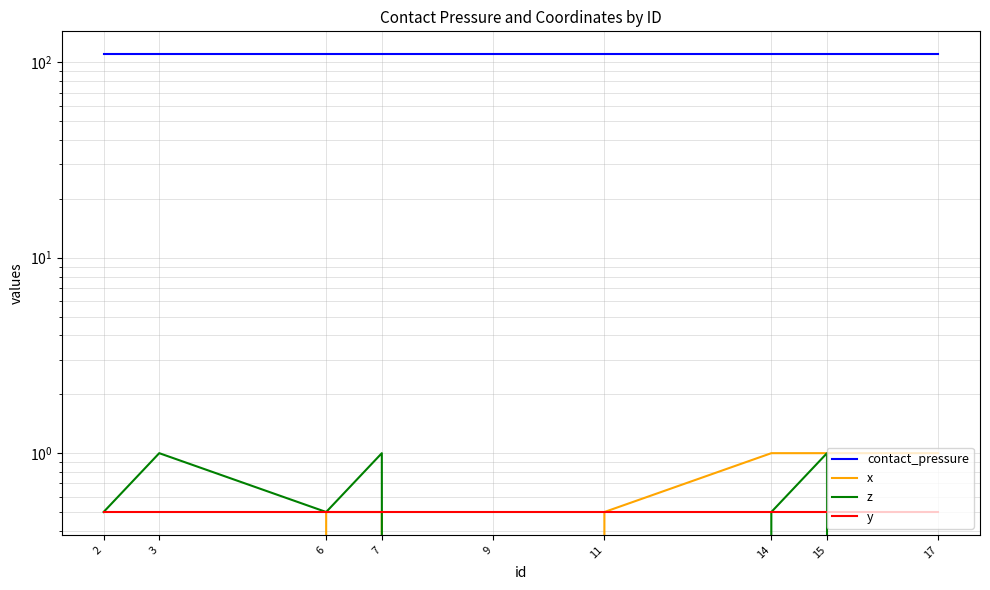

Which series has the largest range (max minus min)?

x